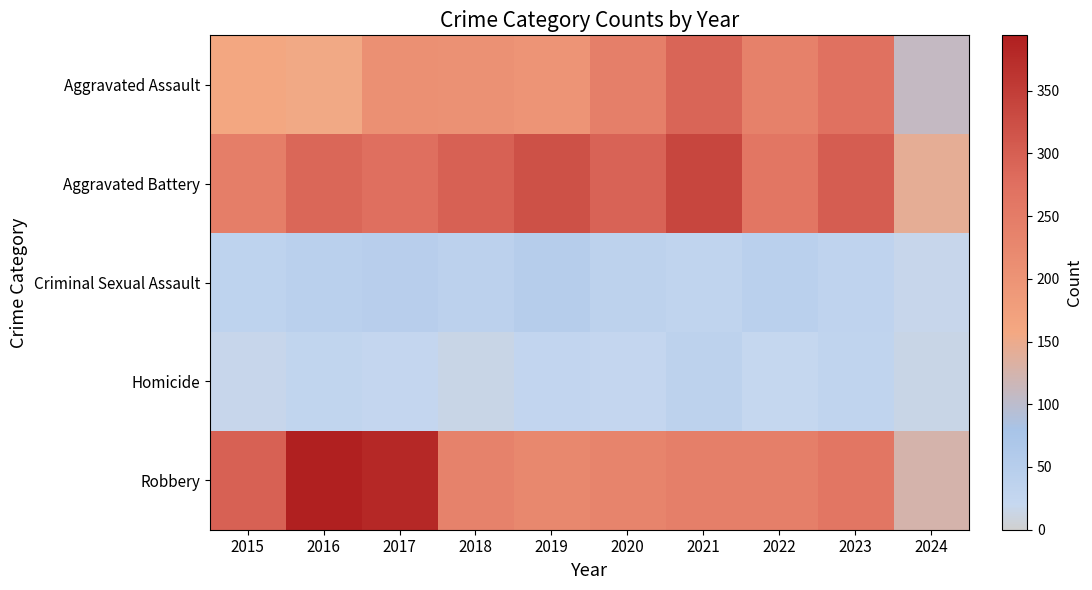

At which category does the chart reach its minimum across all series?

2018